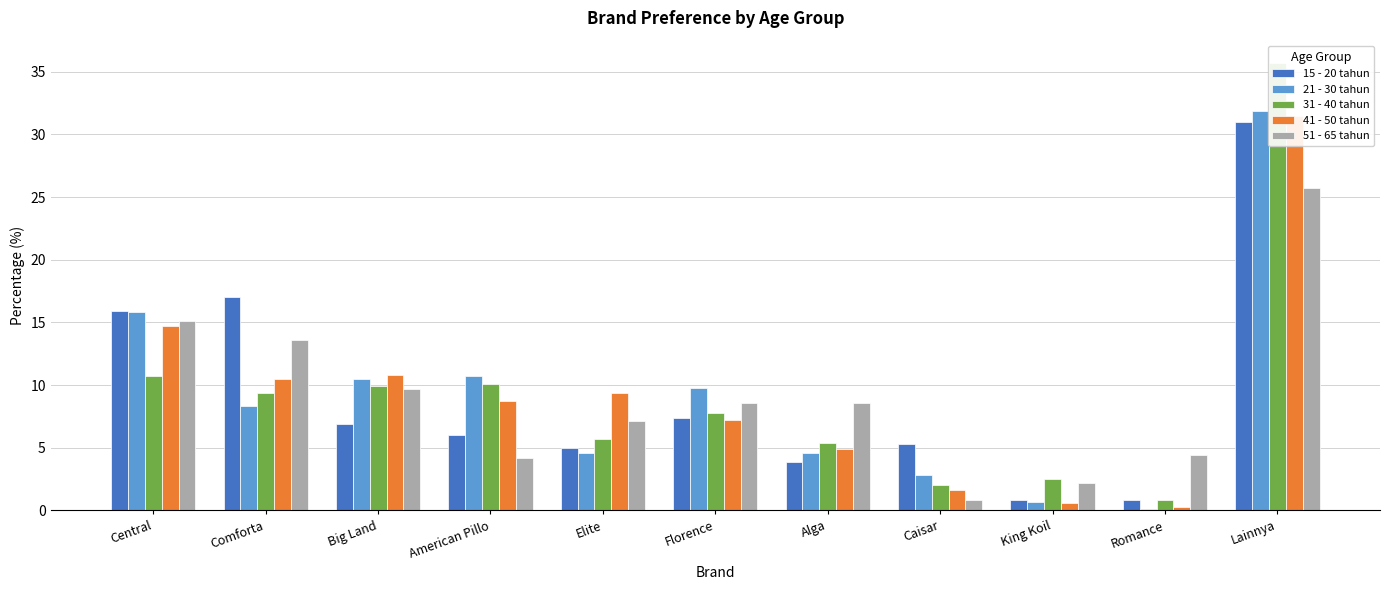

Is it true that 51 - 65 tahun equals 25.7 at Lainnya?

True